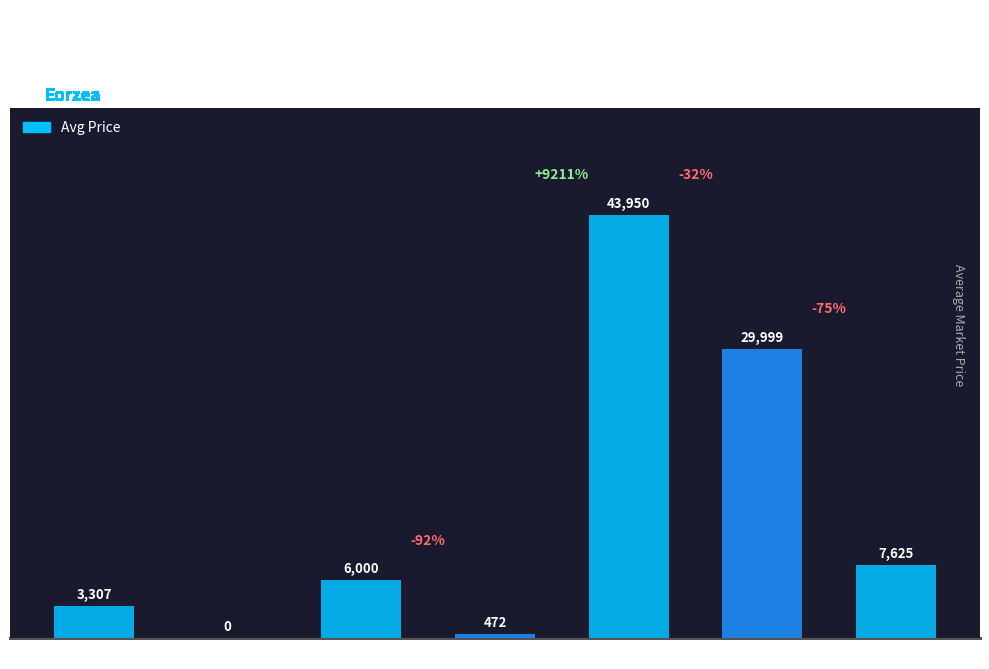

Read the value at Level 30, to the nearest 100.

7600